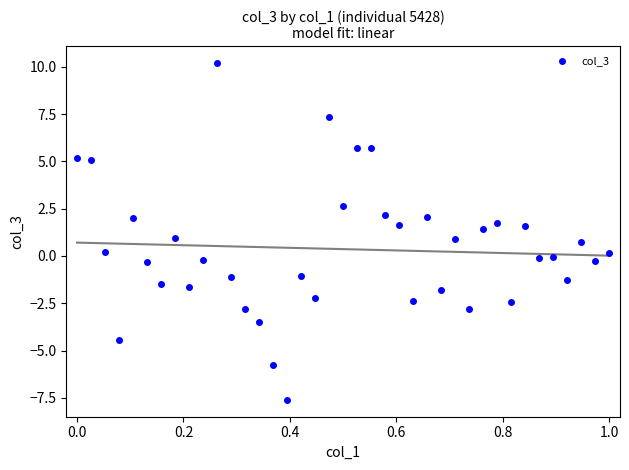

What is the range of Y values (max minus min)?

17.8